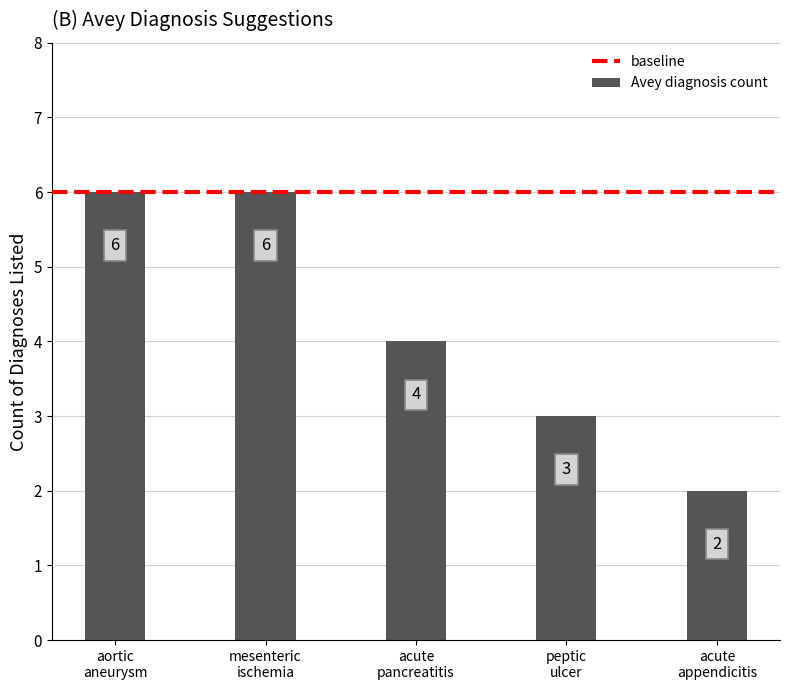

Does the chart contain any negative values?

No